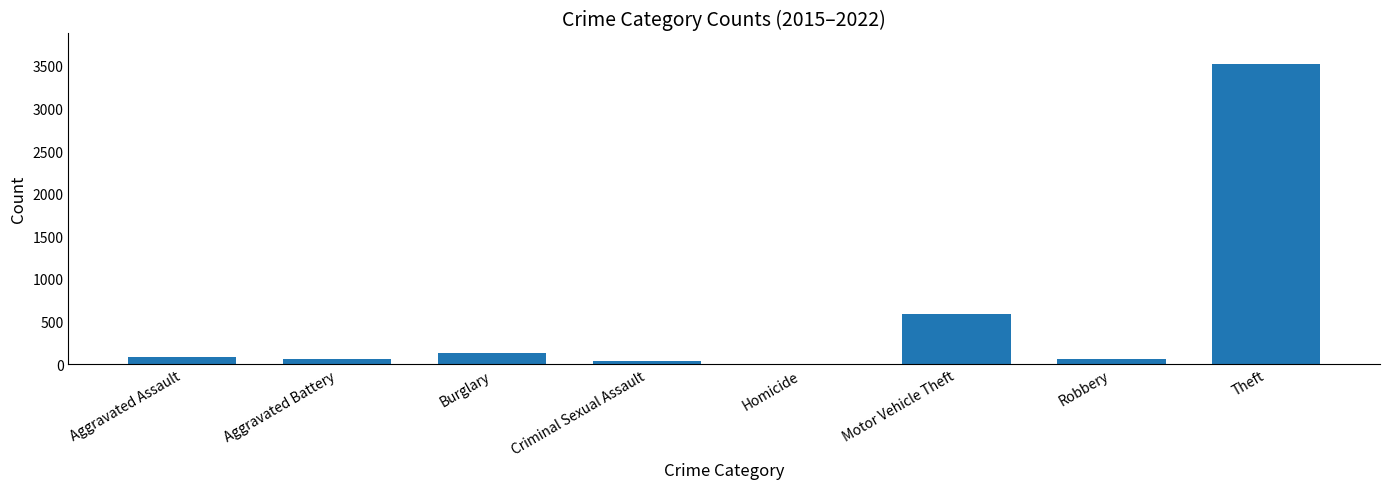

At which label is the value closest to 1764?

Motor Vehicle Theft